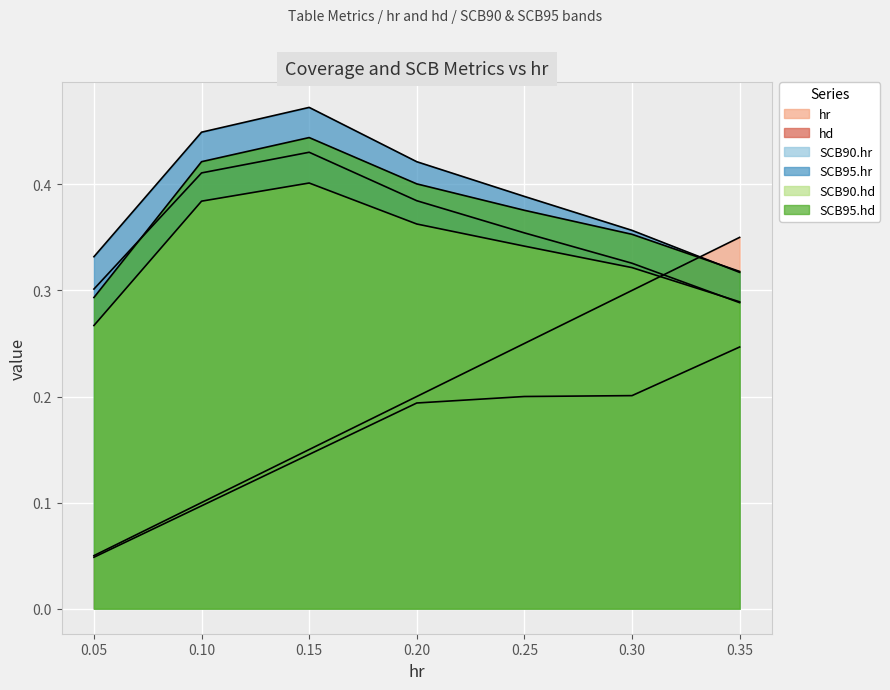

What is the sum of all hd values?

1.1